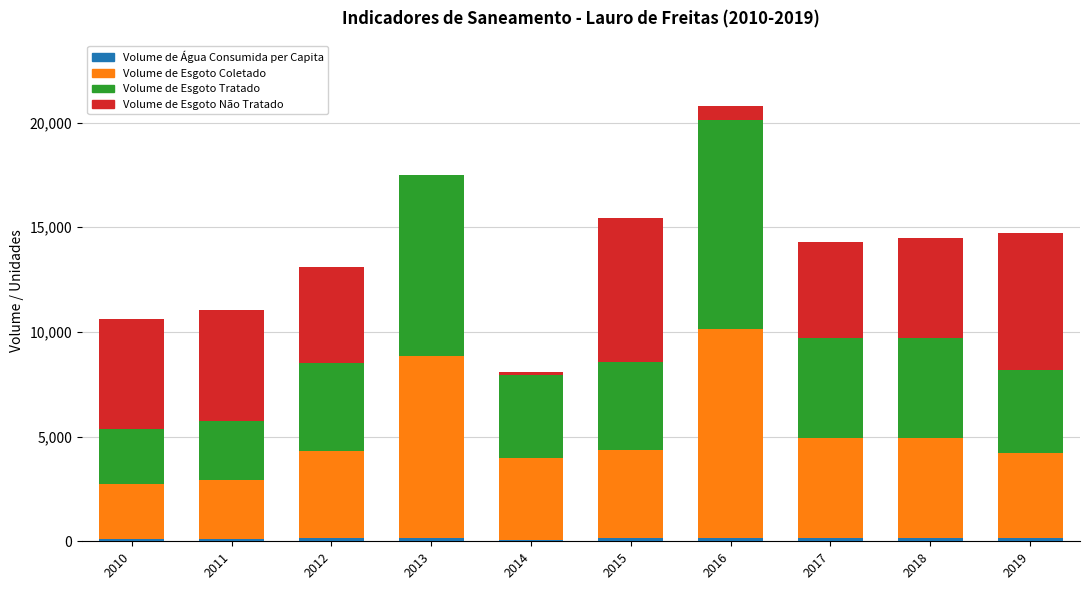

At which category is the sum across all series the highest?

2016